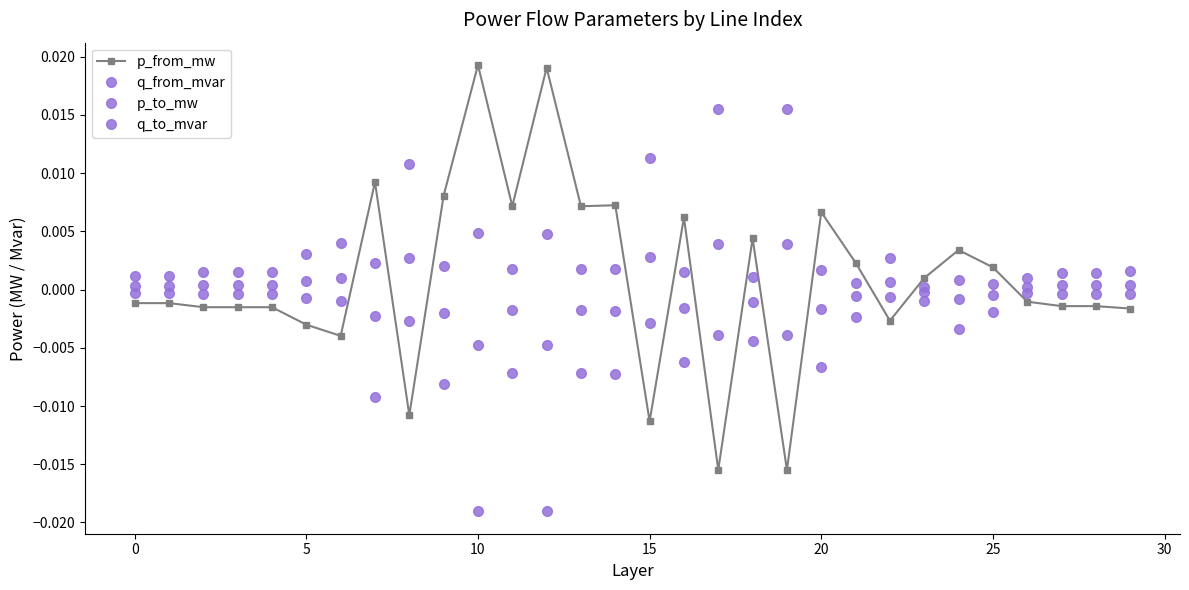

How many data points in p_to_mw are less than 0?

14